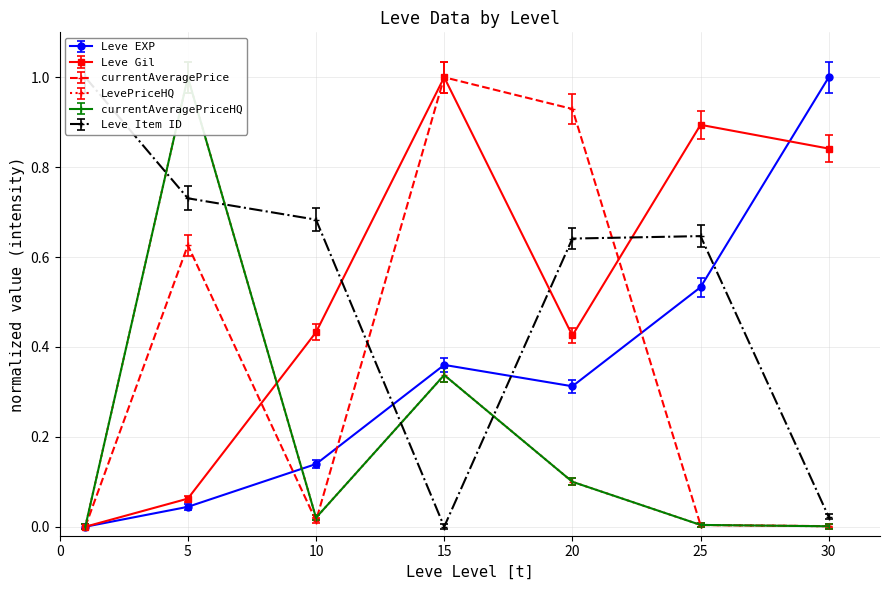

What is the value of the Leve EXP point at the 4th from the left?

0.3